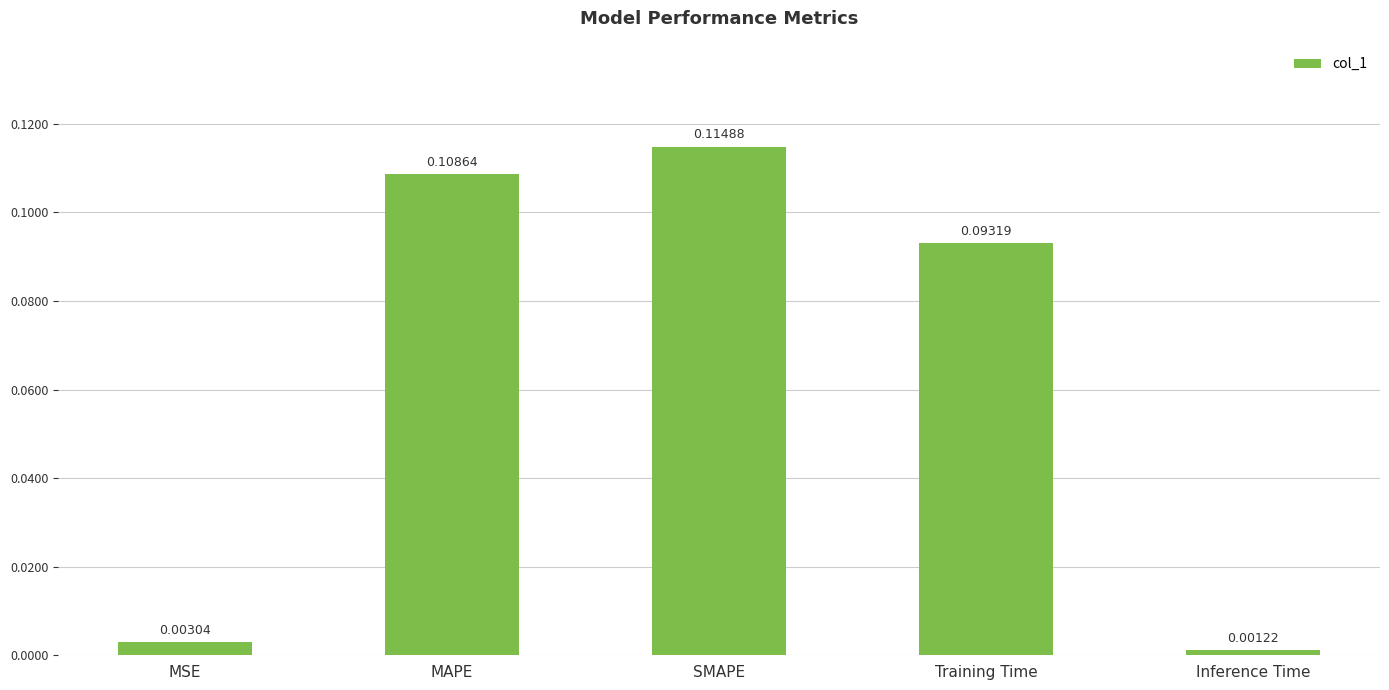

Which has a higher value, MAPE or Inference Time?

MAPE